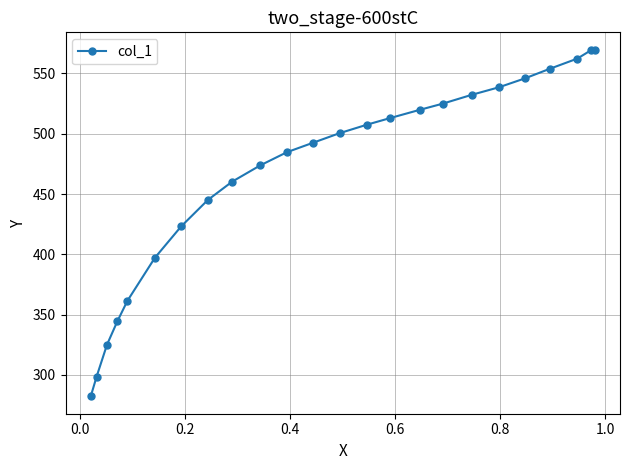

What is the value of the 2nd point from the left?

298.6